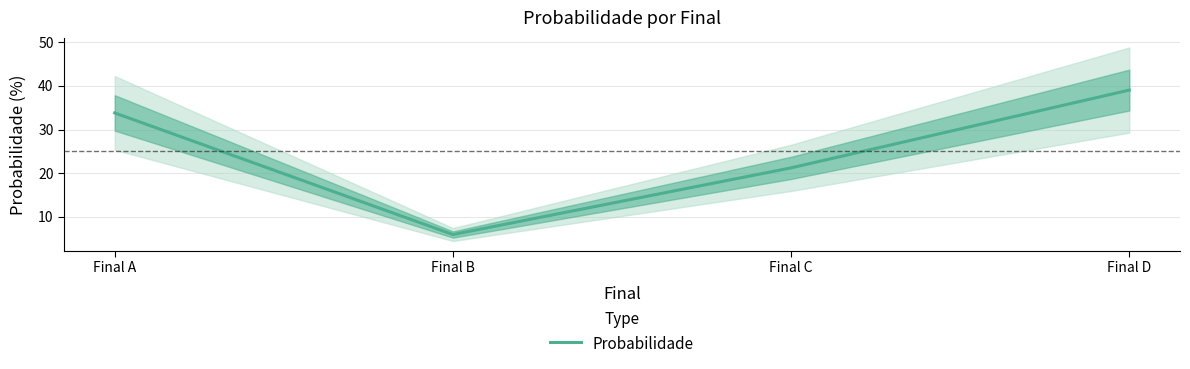

Does the chart have visible grid lines?

Yes